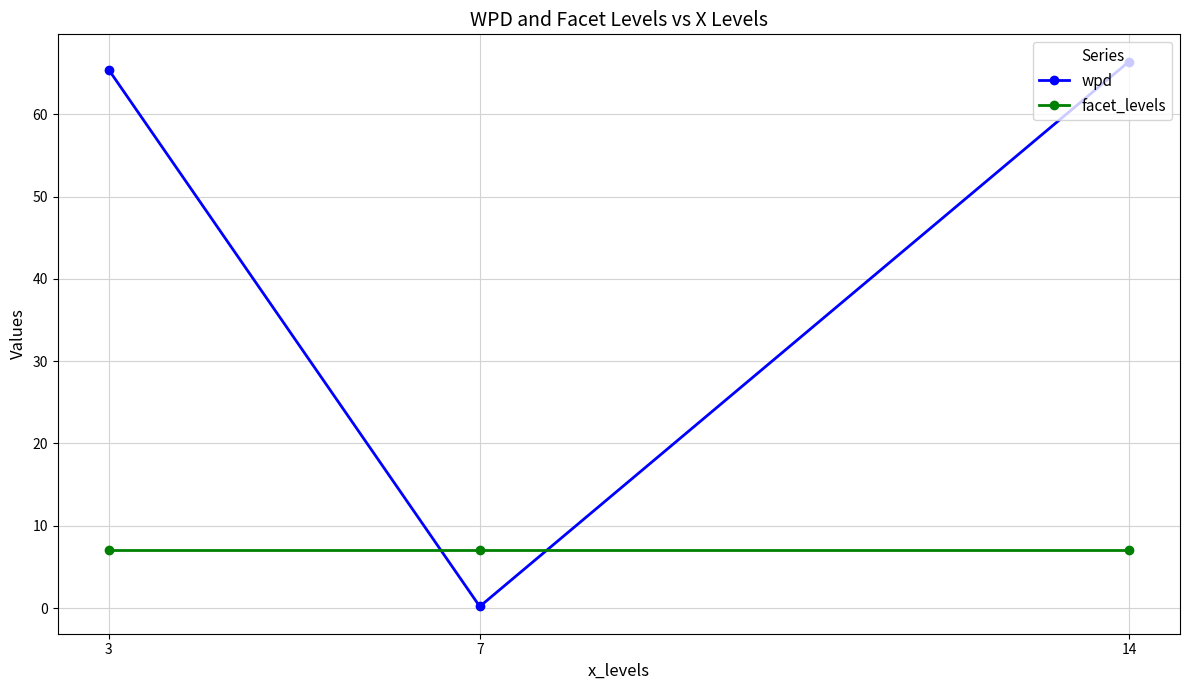

Which series changed the most between 3 and 7?

wpd